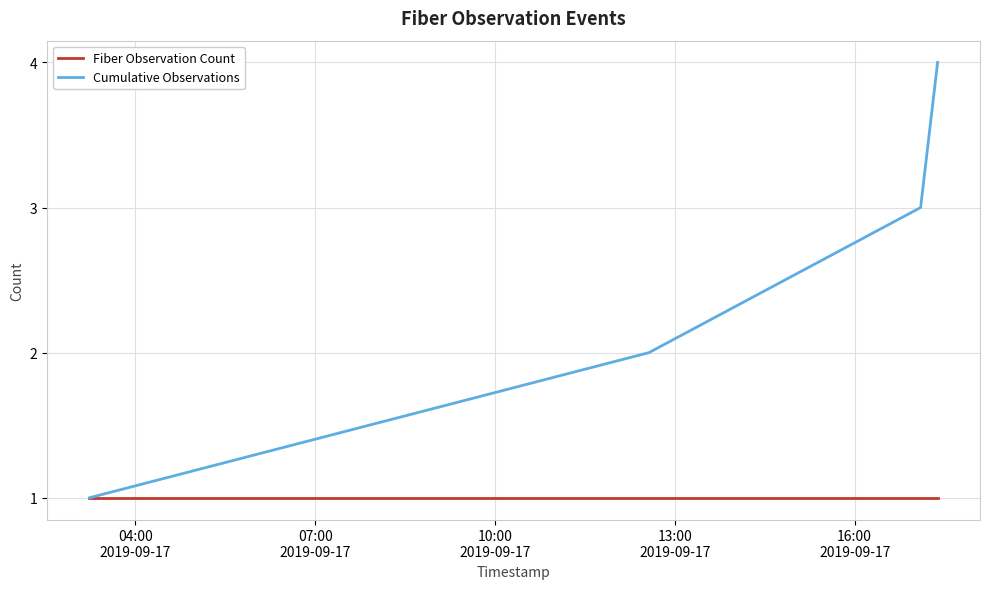

What is the greatest value displayed?

4